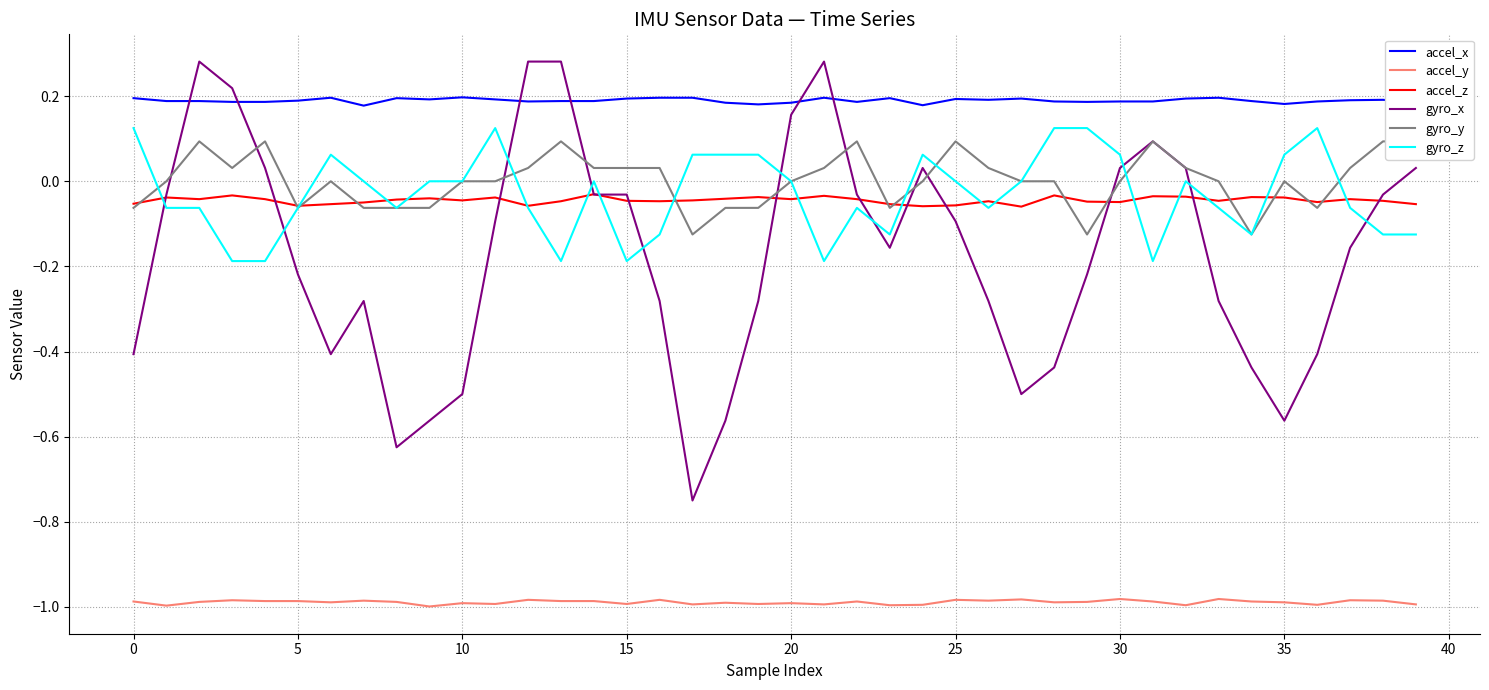

Count the number of categories in the chart.

40